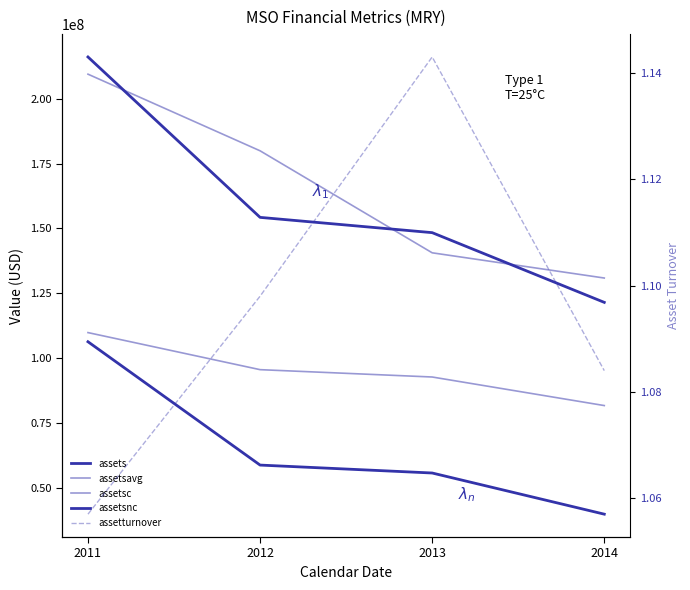

Reading left to right, what are all the values shown in this chart?

assets: 2011=216120000.0	2012=154260000.0	2013=148367000.0	2014=121479000.0
assetsavg: 2011=209489000.0	2012=179932000.0	2013=140593750.0	2014=130867750.0
assetsc: 2011=109824000.0	2012=95529000.0	2013=92695000.0	2014=81682000.0
assetsnc: 2011=106296000.0	2012=58731000.0	2013=55672000.0	2014=39797000.0
assetturnover: 2011=1.1	2012=1.1	2013=1.1	2014=1.1